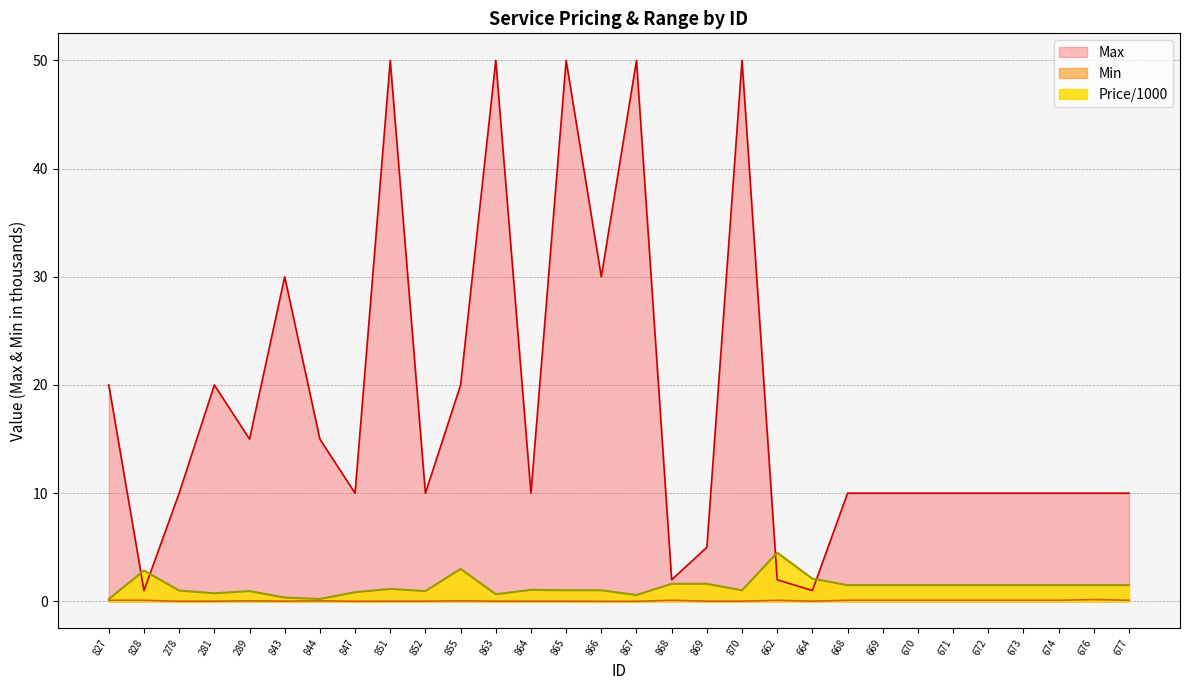

Count the number of categories in the chart.

30